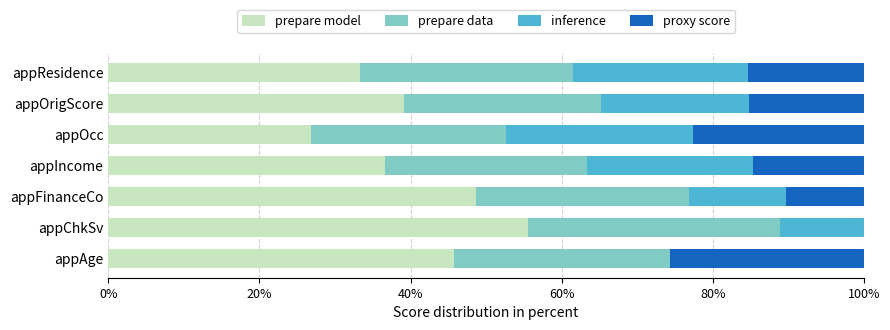

Read the prepare model value at appOcc.

26.9